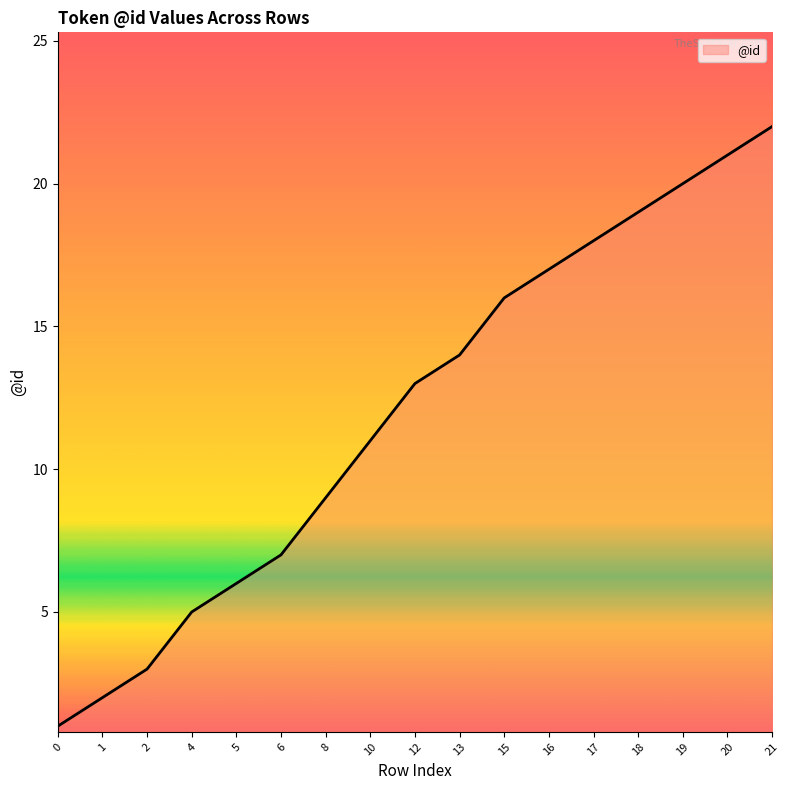

What is the difference between the values at 15 and 17?

2